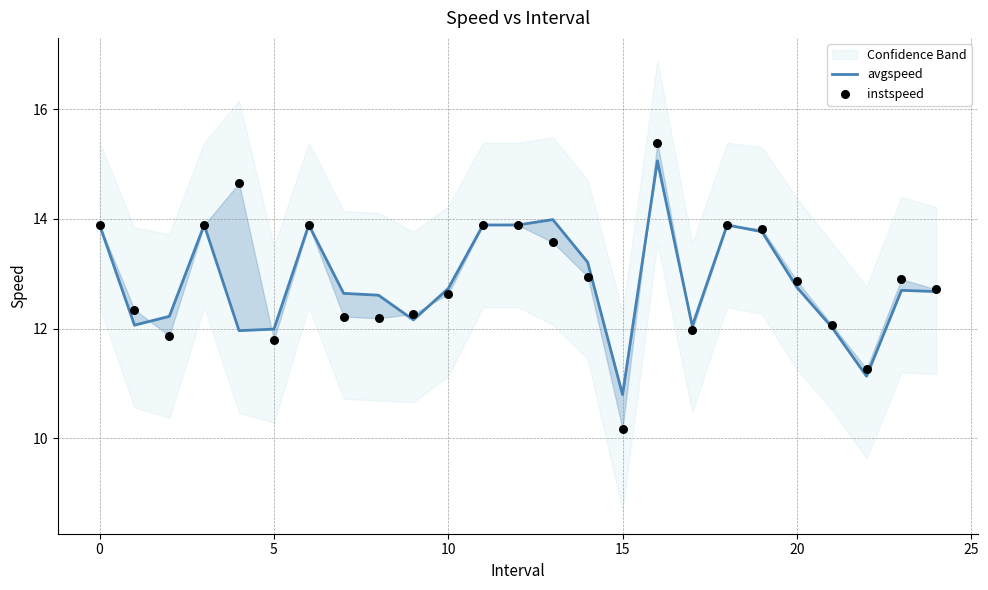

At how many categories does at least one series exceed 12?

22